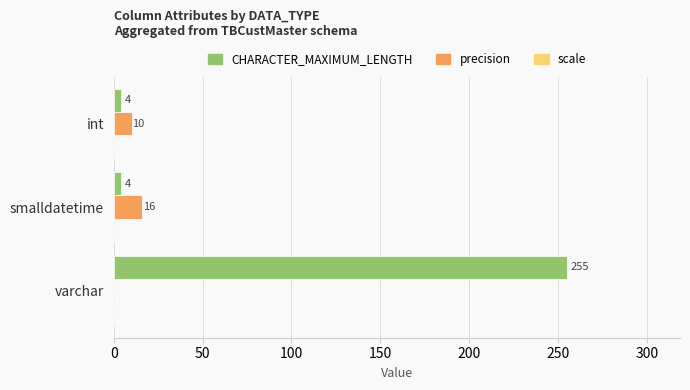

At which label is precision closest to 8?

int